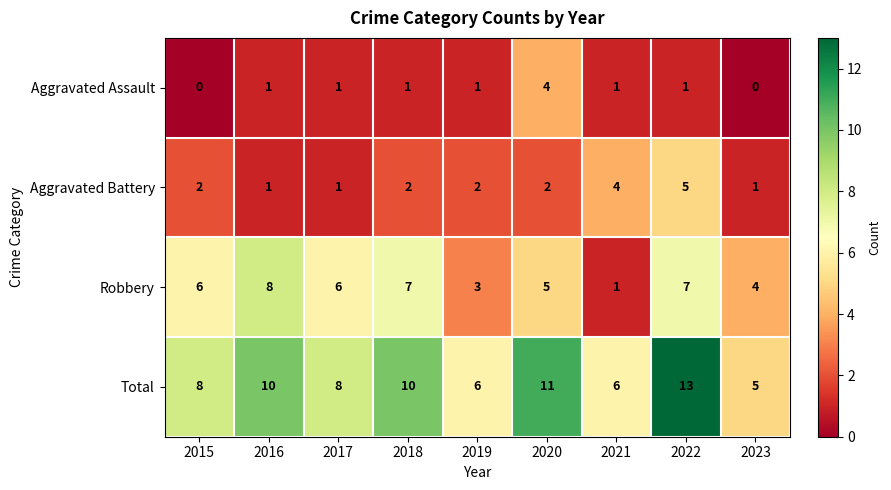

List the series in order of their peak value, highest first.

Total, Robbery, Aggravated Battery, Aggravated Assault